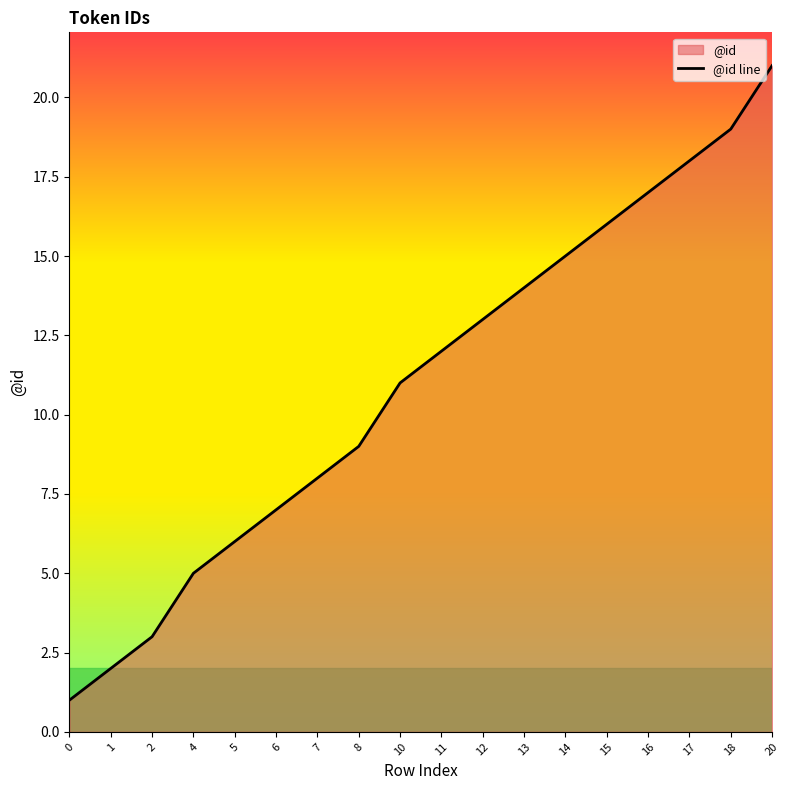

What is the change in value from 11 to 18?

+7